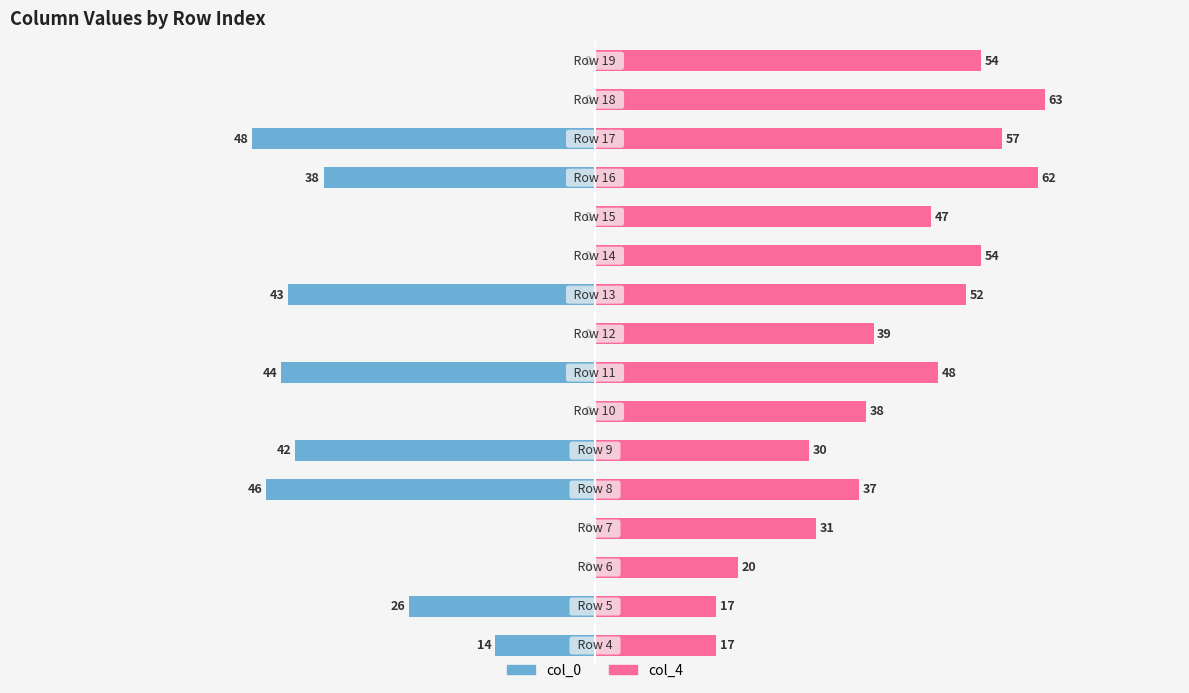

What is the value of the col_4 bar at the 5th from the left?

37